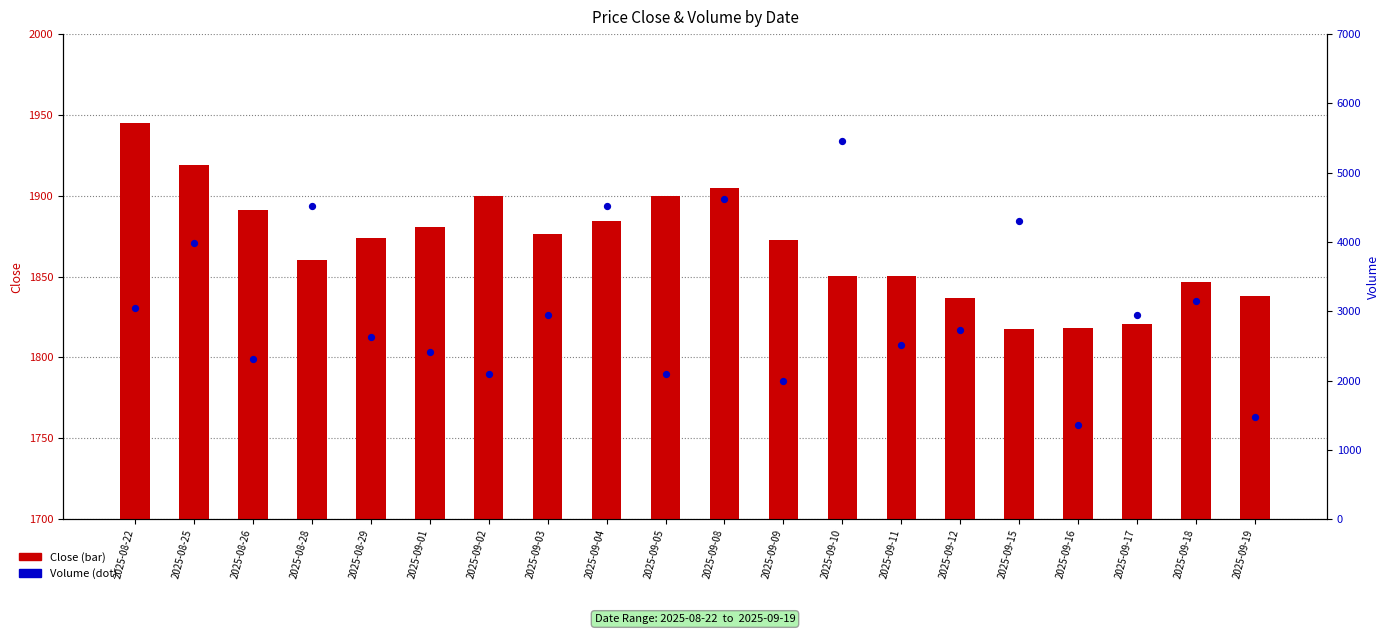

Is the value of Volume at 2025-09-10 greater than the value of Close at 2025-09-09?

Yes